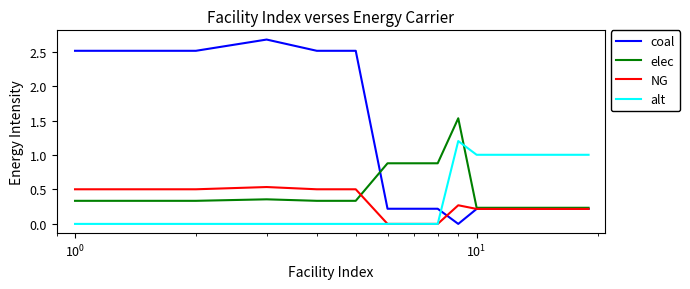

Count the number of categories in the chart.

19